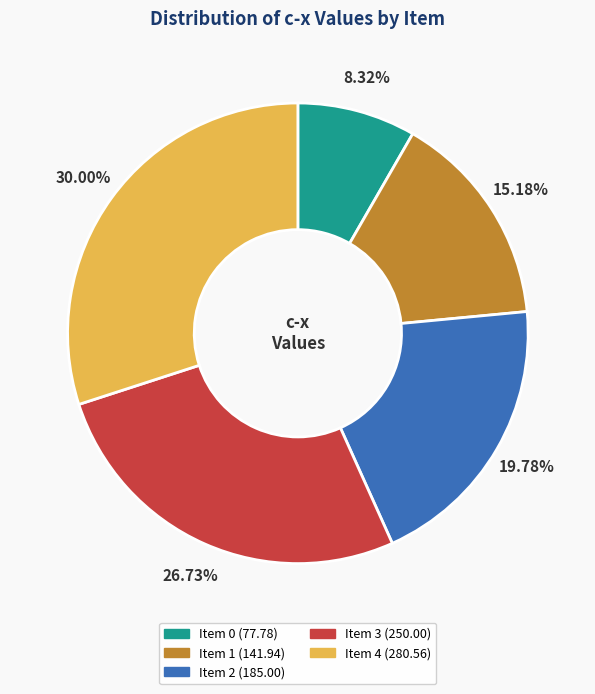

How many slices are in this pie chart?

5